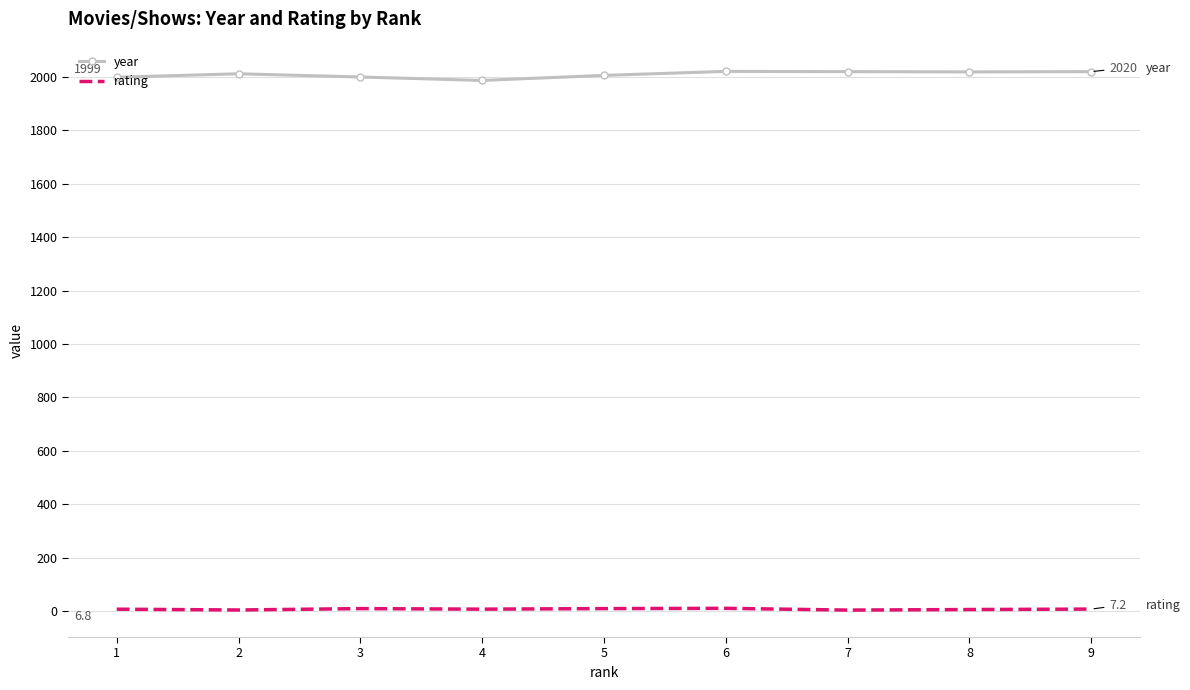

At 6, list the series in order from largest to smallest.

year, rating